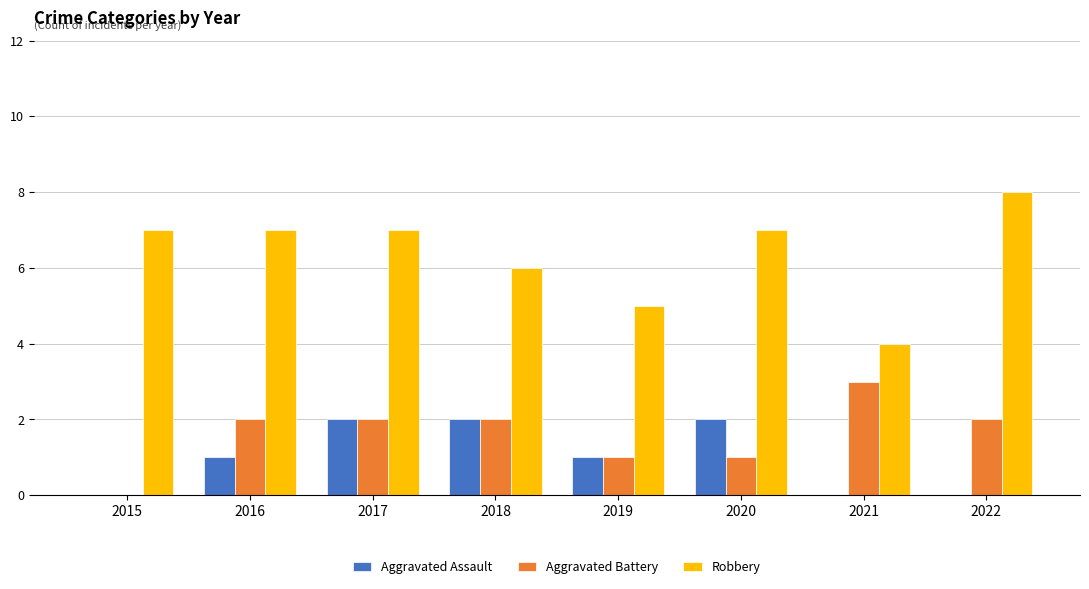

Reading right to left, extract all data points from this chart.

Aggravated Assault: 0	0	2	1	2	2	1	0
Aggravated Battery: 2	3	1	1	2	2	2	0
Robbery: 8	4	7	5	6	7	7	7